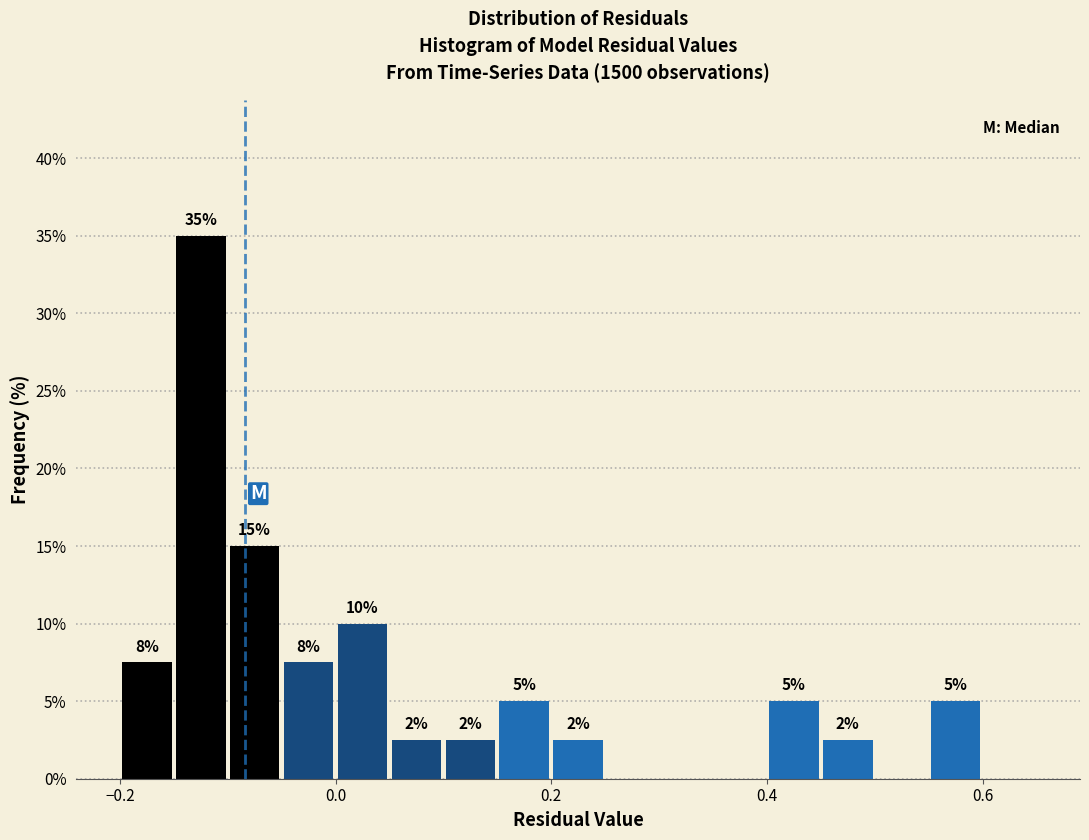

Read against the x-axis, roughly where is the centre of the tallest bar?

-0.12